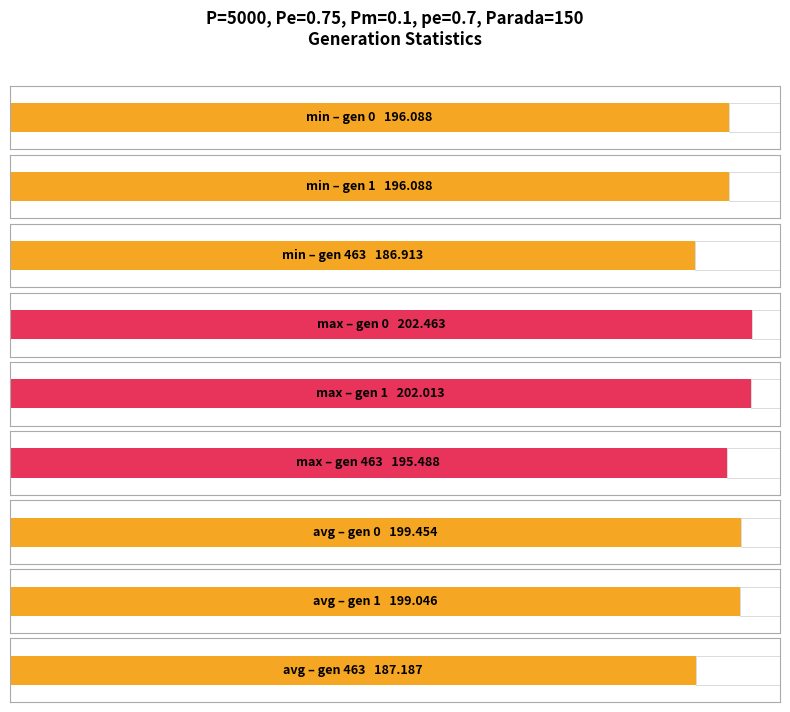

What is the total value across all series at gen 463?

569.6